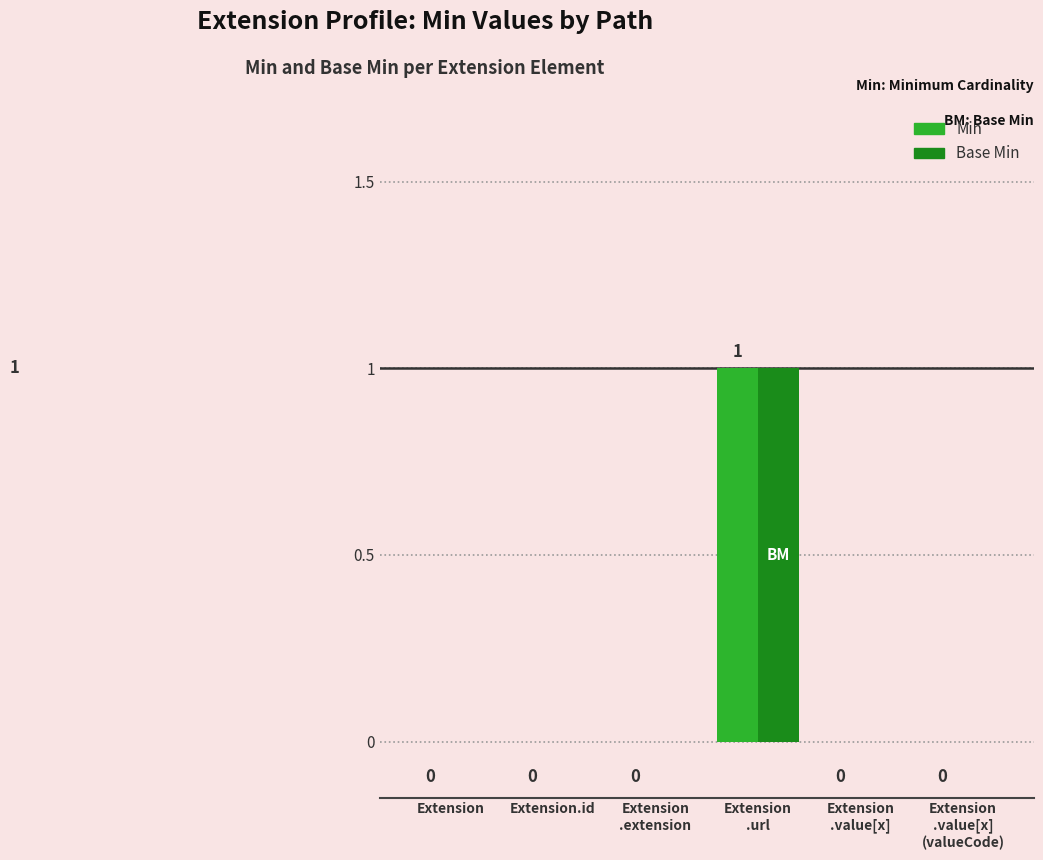

True or false: Base Min has a value of -1 at Extension.id.

False